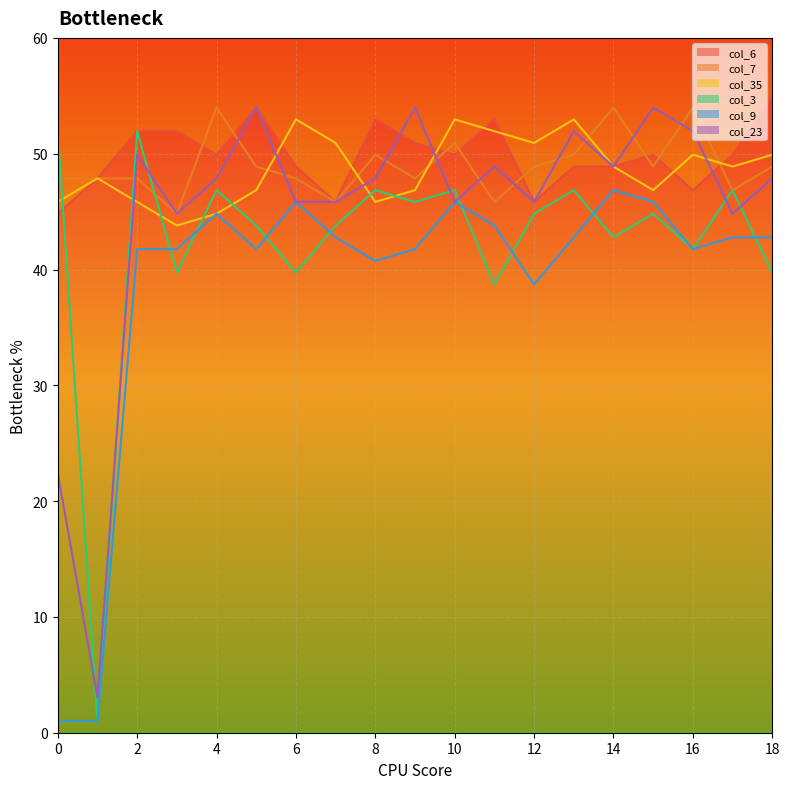

List the series in order of their peak value, lowest first.

col_9, col_3, col_35, col_7, col_23, col_6